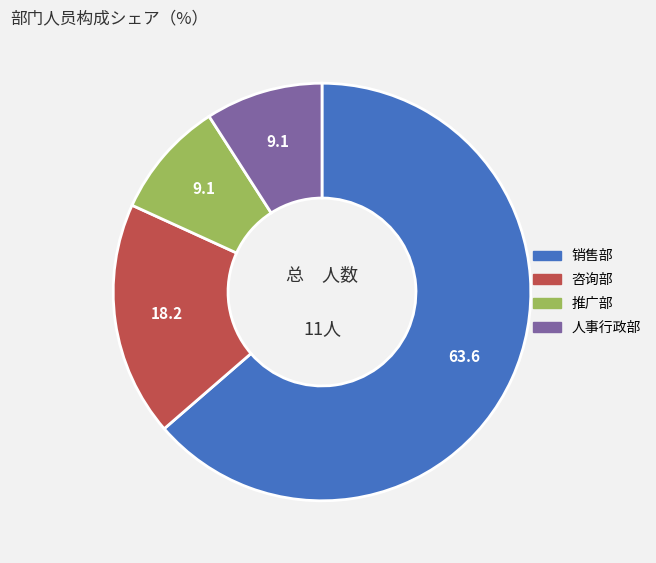

Combined, do 销售部 and 咨询部 account for over 50%?

Yes